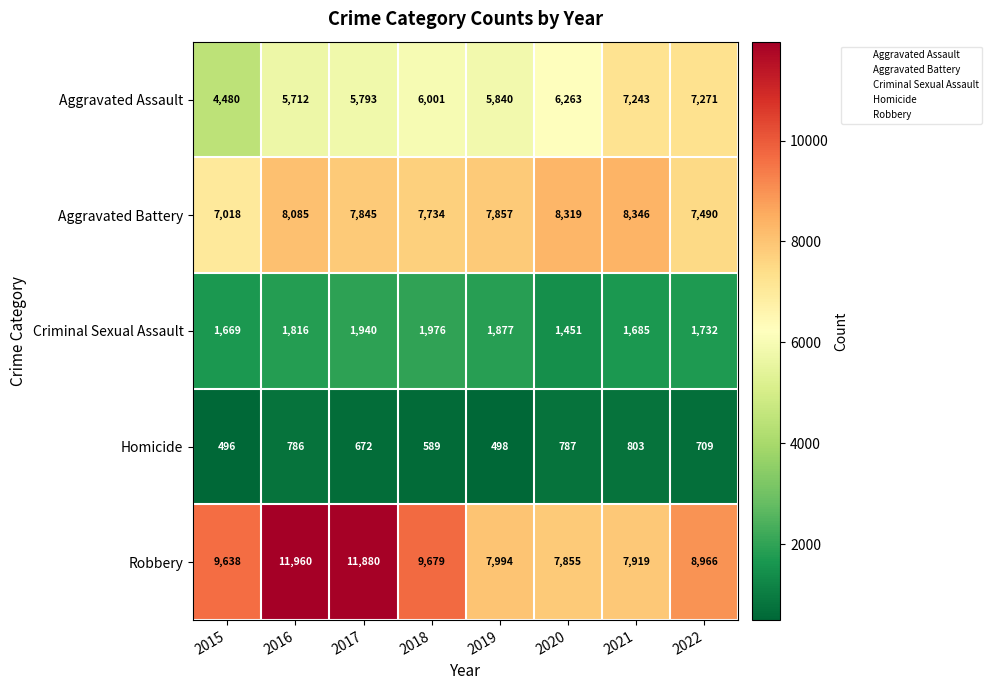

Between 2016 and 2018, which series saw the biggest shift?

Robbery